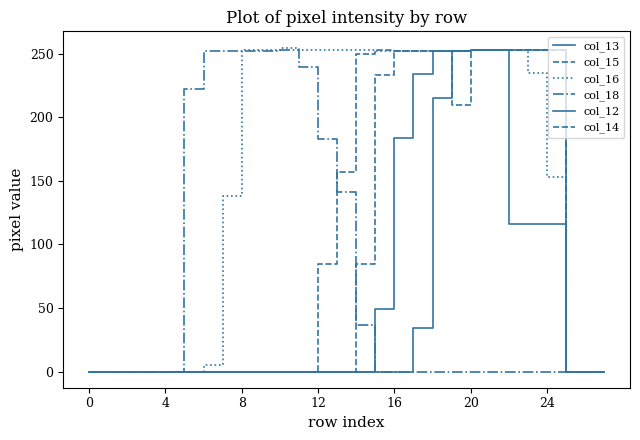

Reading left to right, transcribe all the data shown in this chart.

col_13: 0	0	0	0	0	0	0	0	0	0	0	0	0	0	0	49	184	234	252	252	253	253	253	253	253	0	0	0
col_15: 0	0	0	0	0	0	0	0	0	0	0	0	85	157	250	253	252	252	252	252	253	253	253	253	253	0	0	0
col_16: 0	0	0	0	0	0	5	138	253	253	255	253	253	253	253	252	252	252	252	252	253	253	253	235	153	0	0	0
col_18: 0	0	0	0	0	222	252	252	252	252	253	240	183	141	37	0	0	0	0	0	0	0	0	0	0	0	0	0
col_12: 0	0	0	0	0	0	0	0	0	0	0	0	0	0	0	0	0	34	215	252	253	253	116	116	116	0	0	0
col_14: 0	0	0	0	0	0	0	0	0	0	0	0	0	0	85	233	252	252	252	210	253	253	253	253	253	0	0	0